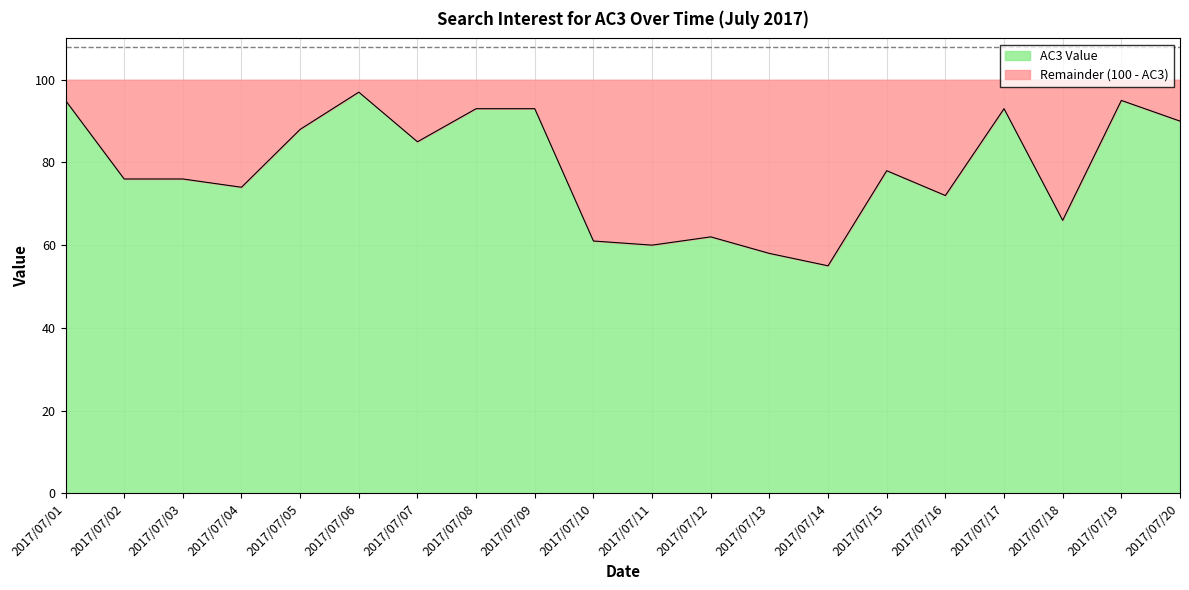

How many points are higher than both their immediate neighbors (excluding endpoints)?

5